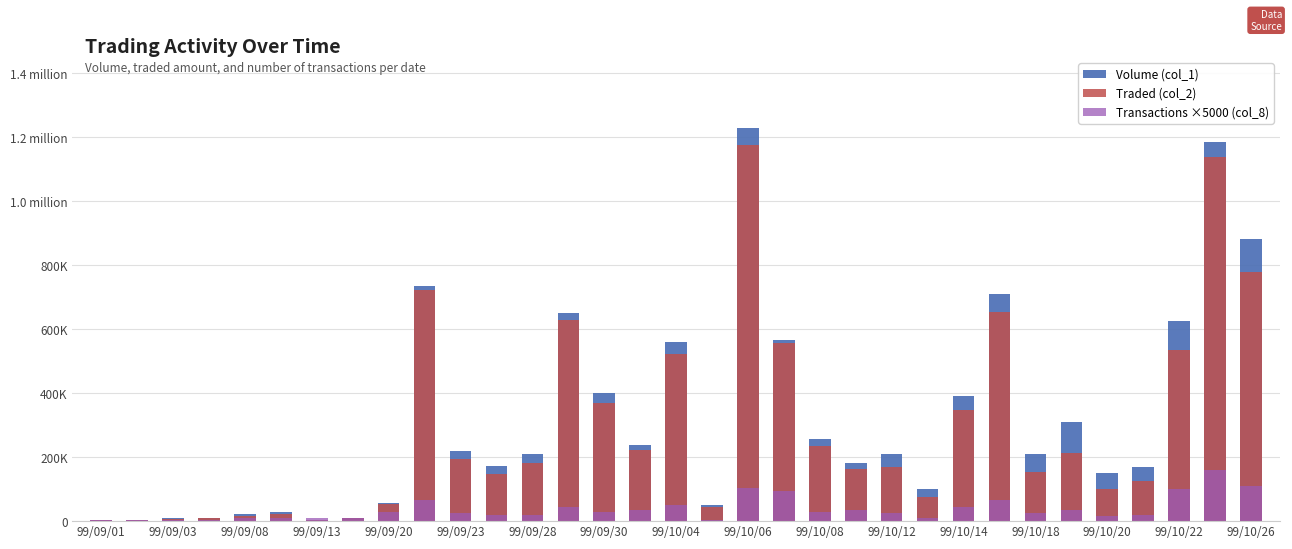

What is the maximum value shown in the chart?

1228000